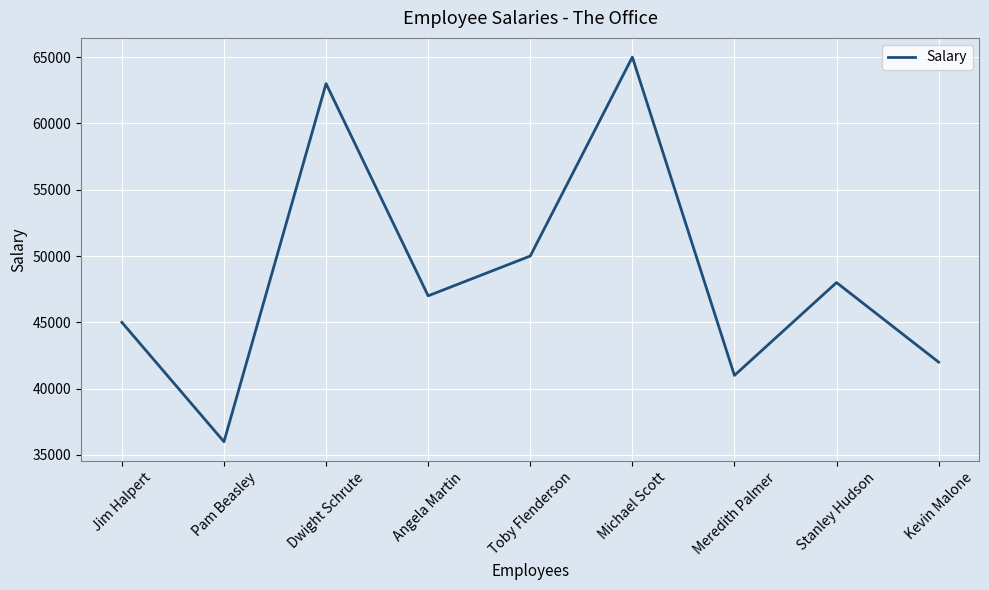

What is the change in value from Dwight Schrute to Kevin Malone?

-21000